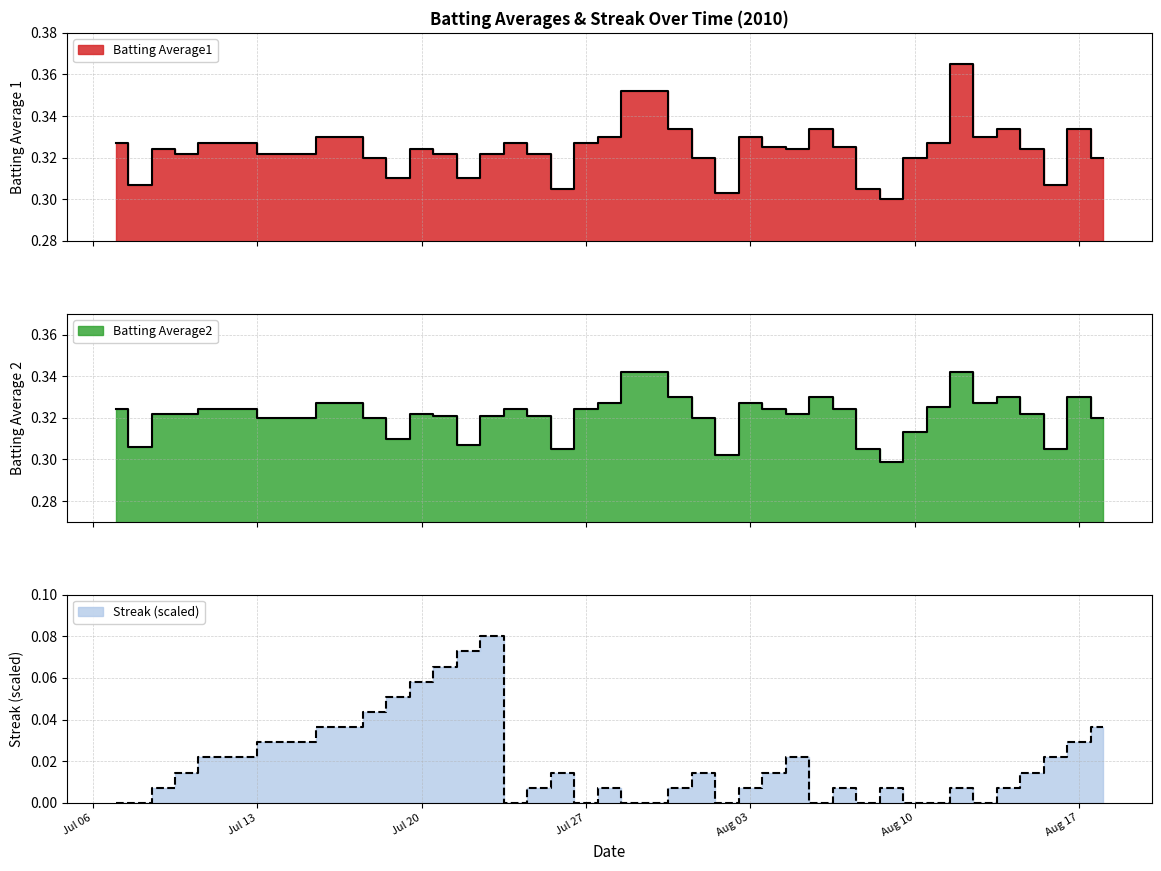

At how many categories does at least one series exceed 0?

40